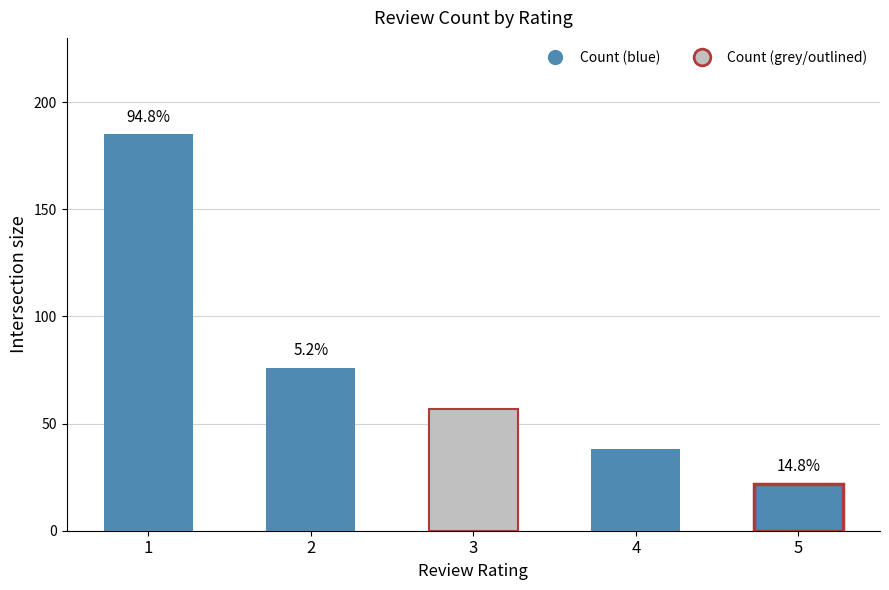

Approximately how many times larger is the value at 3 compared to 4?

1.5